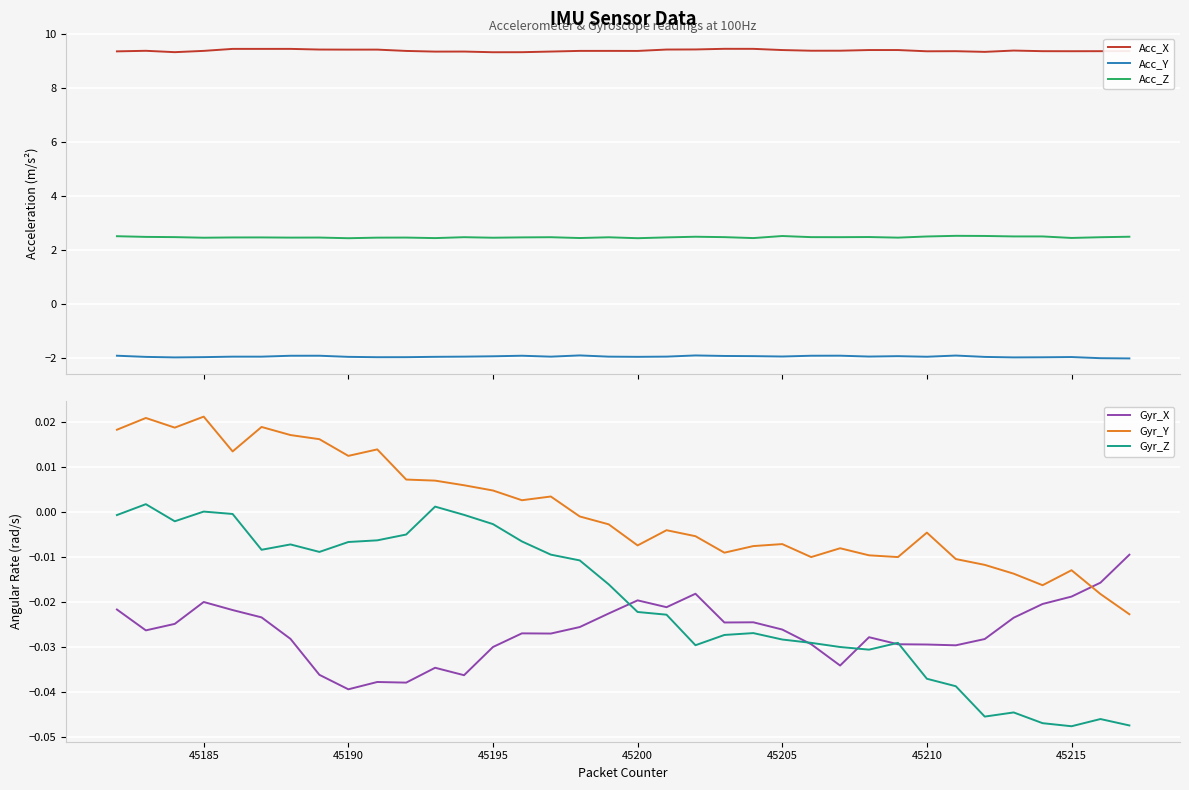

True or false: Acc_Z and Acc_Y cross at least once.

False